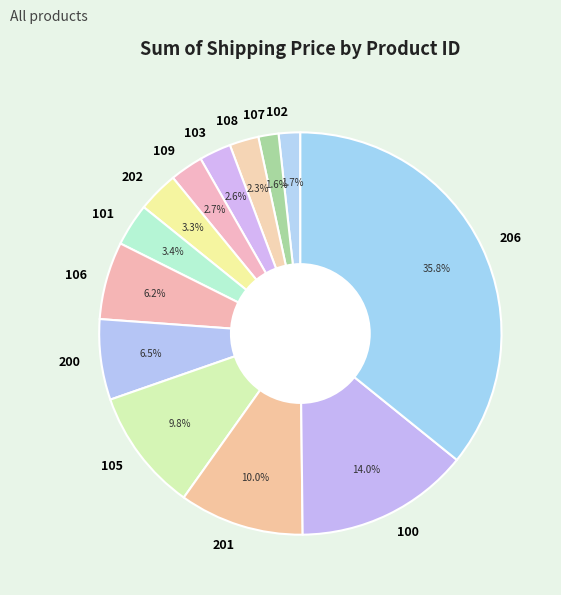

Is there a majority slice in this chart?

No